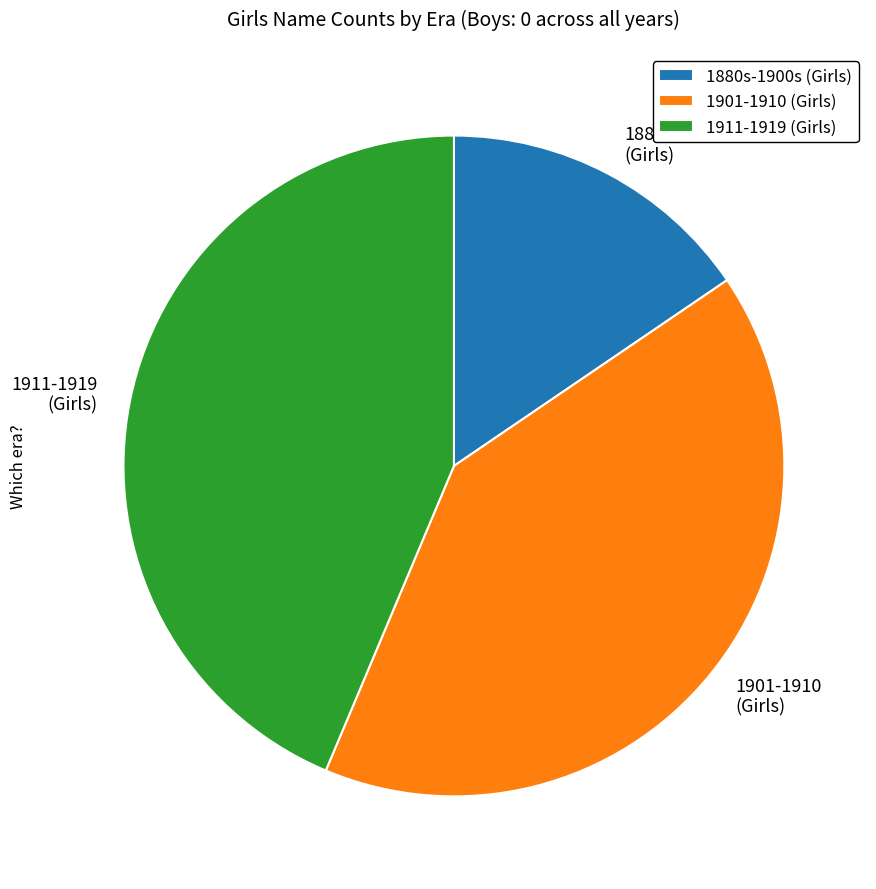

Does any single category account for the majority?

No